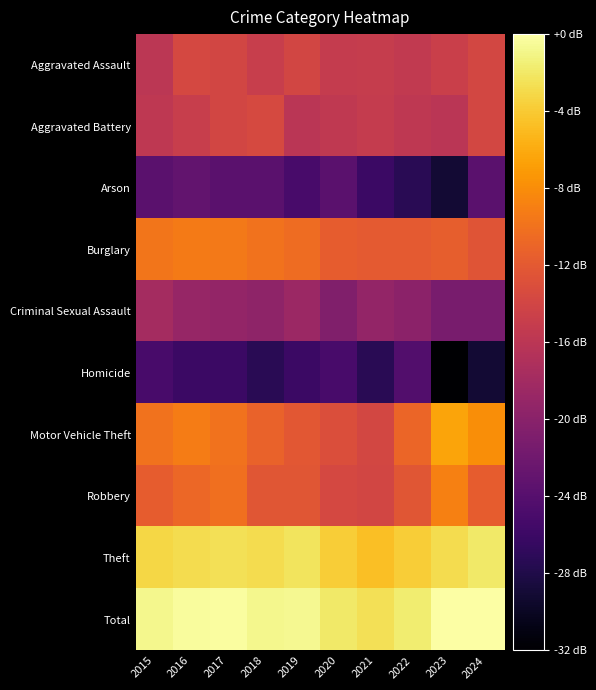

Reading right to left, extract all data points from this chart.

Aggravated Assault: 2024=18.5	2023=17.5	2022=16.7	2021=17.2	2020=17.0	2019=18.3	2018=17.3	2017=18.3	2016=18.6	2015=16.2
Aggravated Battery: 2024=18.5	2023=16.1	2022=16.5	2021=17.0	2020=16.6	2019=16.1	2018=18.6	2017=18.3	2016=17.2	2015=16.5
Arson: 2024=8.5	2023=3.0	2022=4.8	2021=6.0	2020=8.5	2019=7.0	2018=8.5	2017=8.5	2016=9.0	2015=8.5
Burglary: 2024=19.8	2023=20.7	2022=20.3	2021=20.3	2020=20.6	2019=21.8	2018=22.3	2017=22.8	2016=23.0	2015=22.6
Criminal Sexual Assault: 2024=10.8	2023=10.8	2022=12.3	2021=13.0	2020=11.5	2019=13.6	2018=12.6	2017=13.0	2016=13.2	2015=14.3
Homicide: 2024=3.0	2023=0.0	2022=7.8	2021=4.8	2020=7.0	2019=6.0	2018=4.8	2017=6.0	2016=6.0	2015=7.0
Motor Vehicle Theft: 2024=24.3	2023=25.9	2022=21.3	2021=18.5	2020=19.1	2019=20.0	2018=21.1	2017=22.3	2016=23.0	2015=22.4
Robbery: 2024=20.6	2023=23.3	2022=19.9	2021=18.3	2020=18.6	2019=20.0	2018=20.0	2017=22.1	2016=21.5	2015=20.5
Theft: 2024=30.4	2023=29.5	2022=28.6	2021=27.6	2020=28.5	2019=30.0	2018=29.5	2017=29.8	2016=29.5	2015=29.2
Total: 2024=32.4	2023=32.4	2022=30.7	2021=29.7	2020=30.4	2019=31.7	2018=31.6	2017=32.2	2016=32.0	2015=31.5